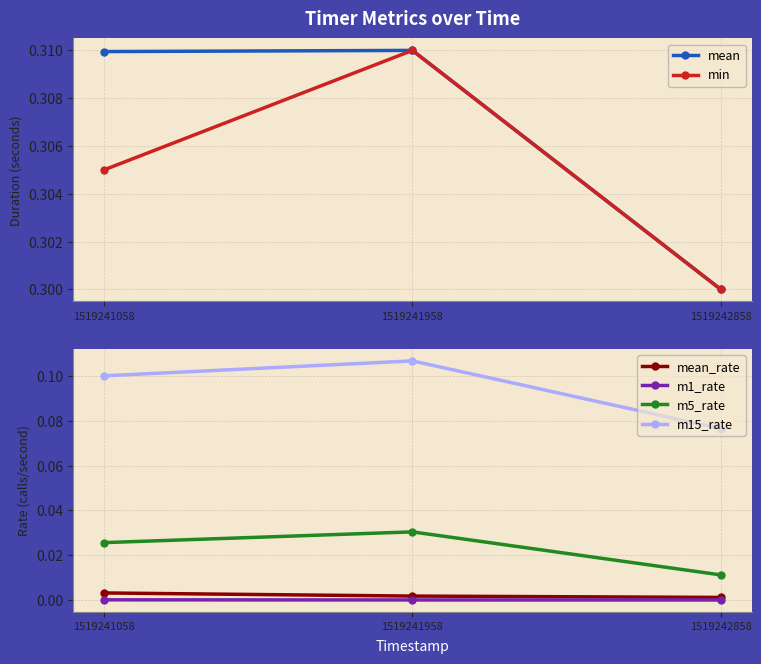

Is it true that m15_rate equals 0.0 at 1519242858?

False